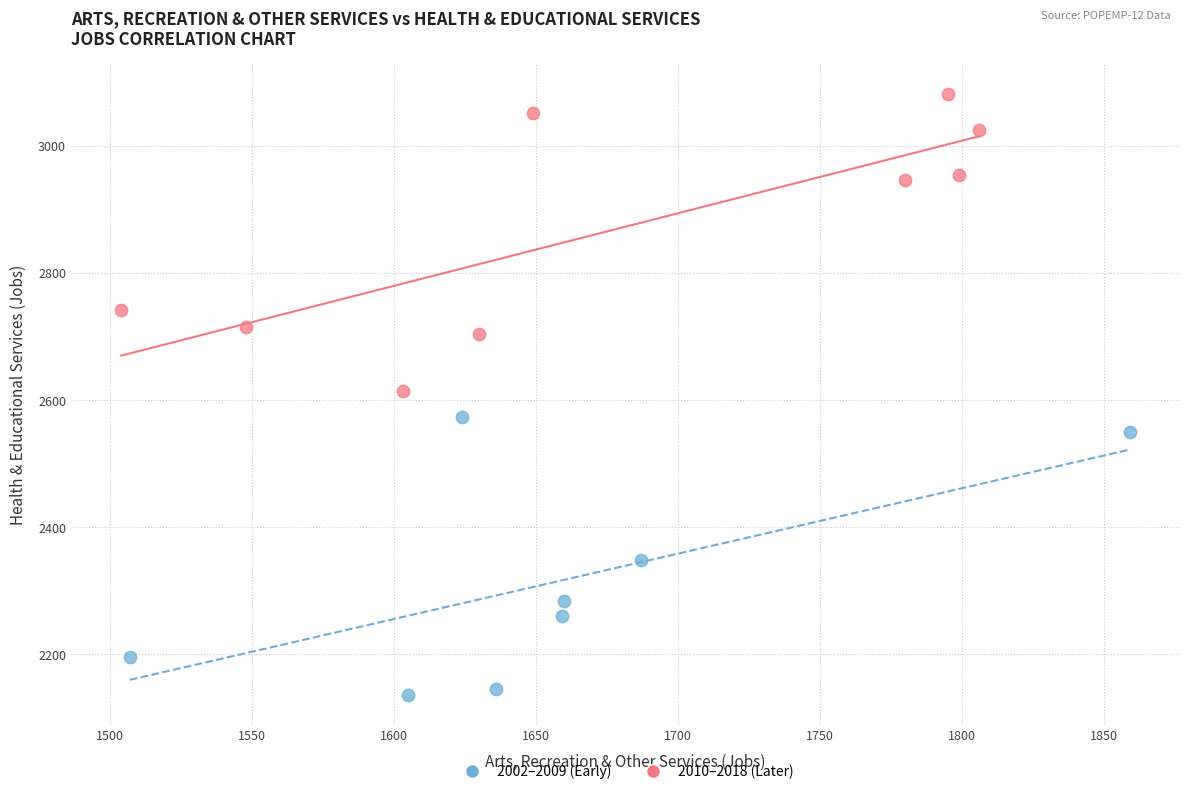

What are all the series names shown in the legend?

2002–2009 (Early), 2010–2018 (Later)